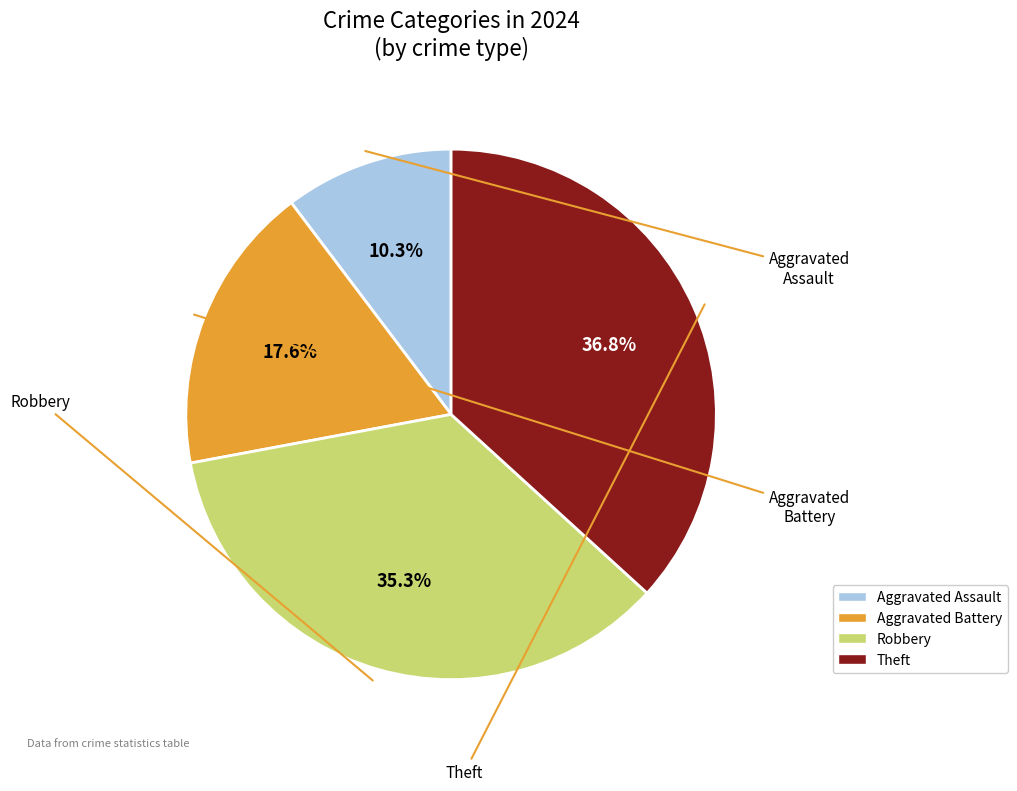

What is the change in value from Robbery to Theft?

+1